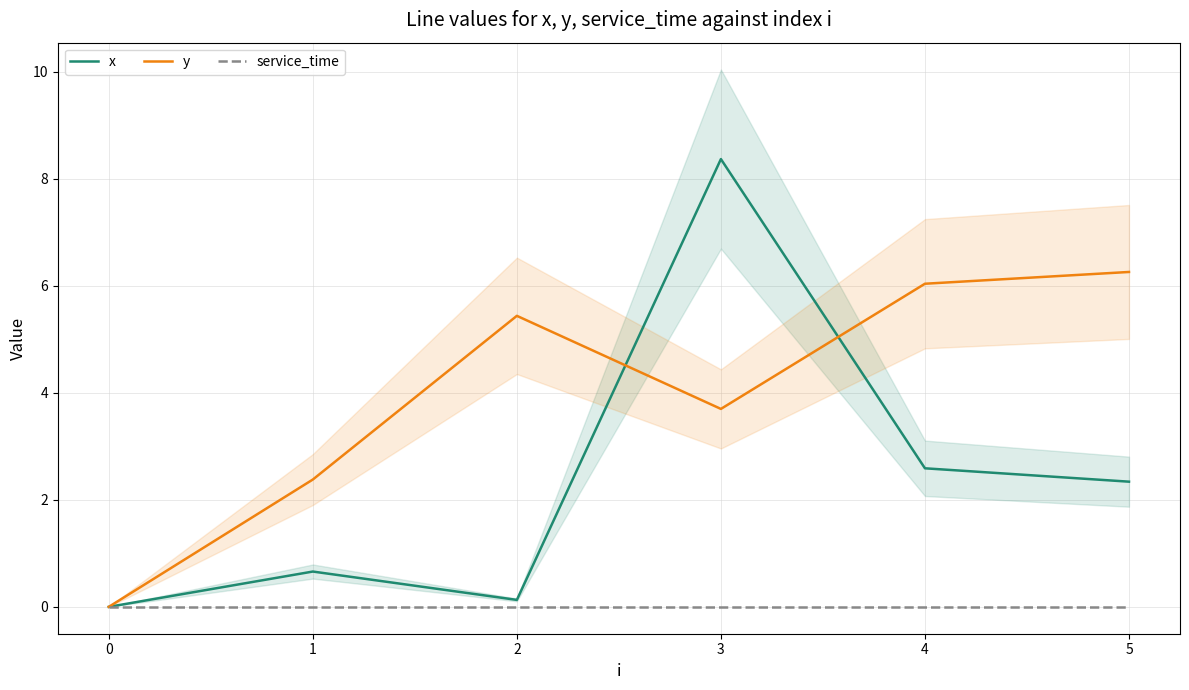

How many values in y are above zero?

5